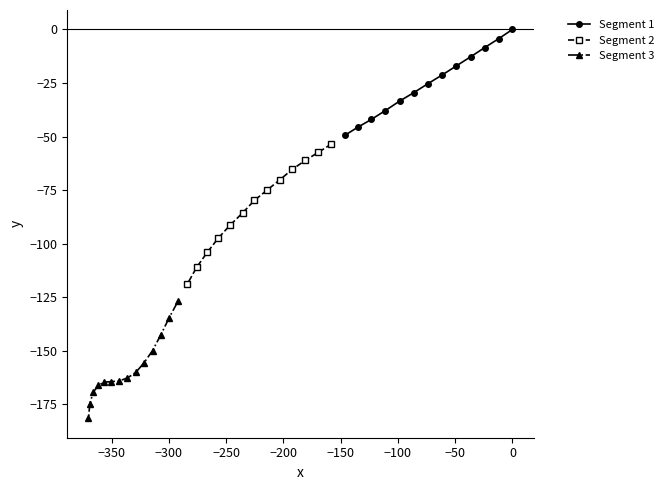

What is the value of the Segment 1 point at the 3rd from the left?

-42.0